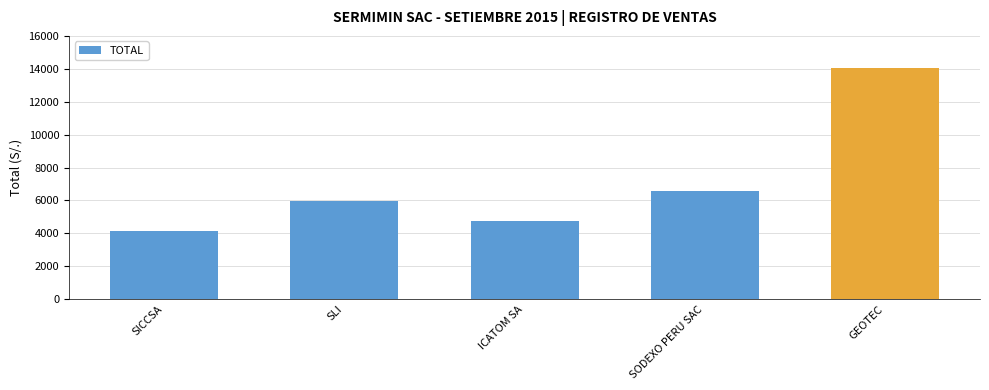

At which category does the chart reach its peak across all series?

GEOTEC